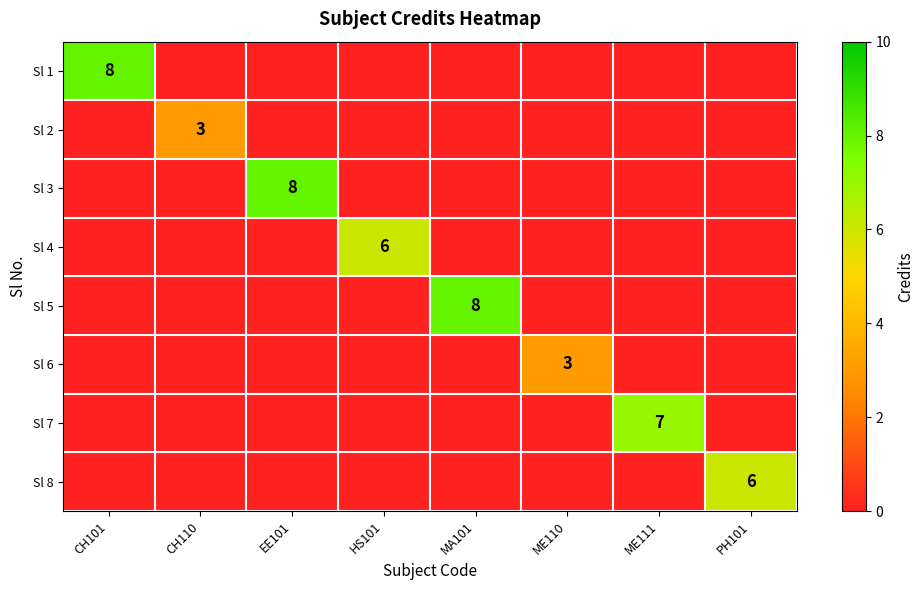

The value of Sl 1 at EE101 is -5. True or false?

False